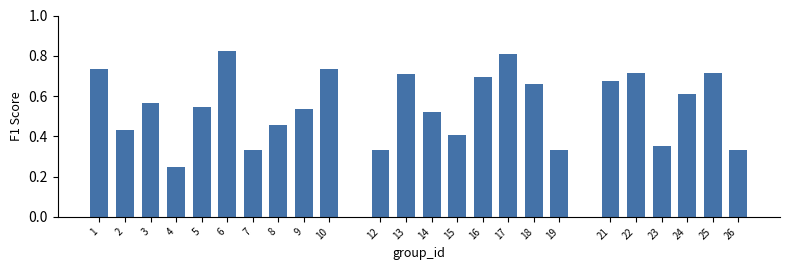

What is the sum of the values at 21 and 15?

1.1